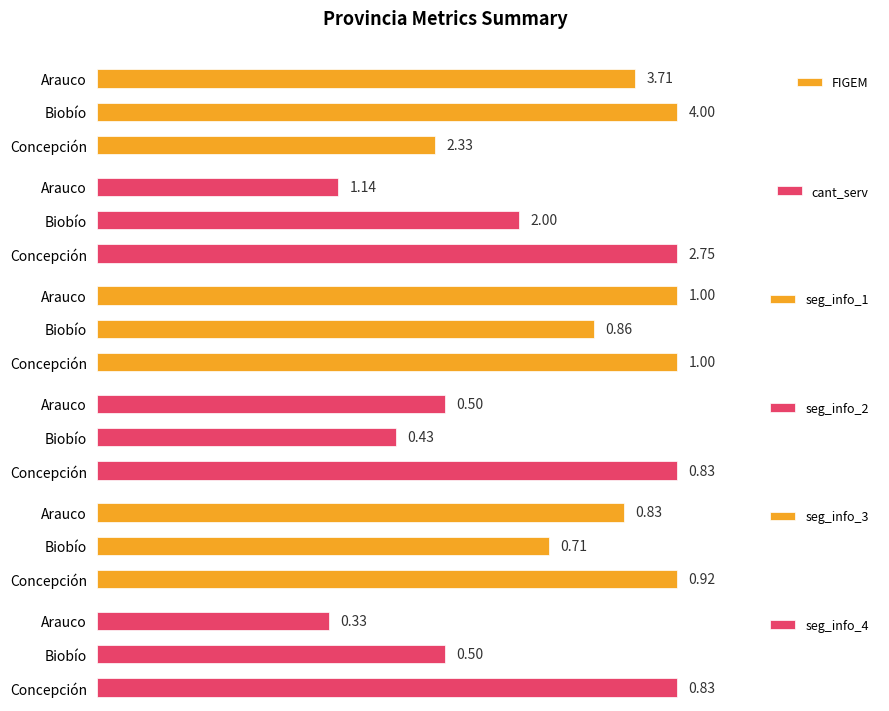

What is the minimum value for seg_info_4?

0.3